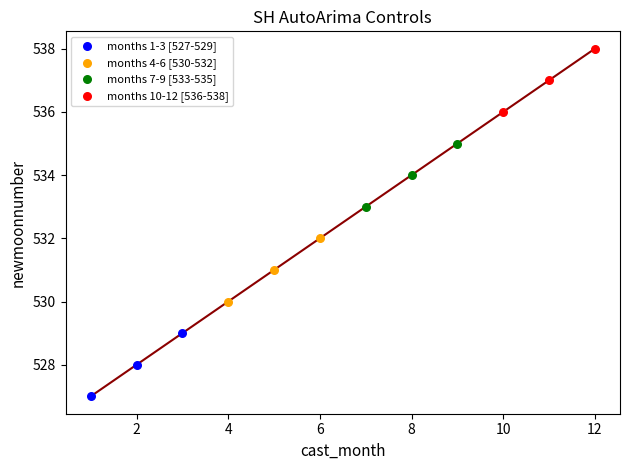

Which series contains the highest Y value?

months 10-12 [536-538]